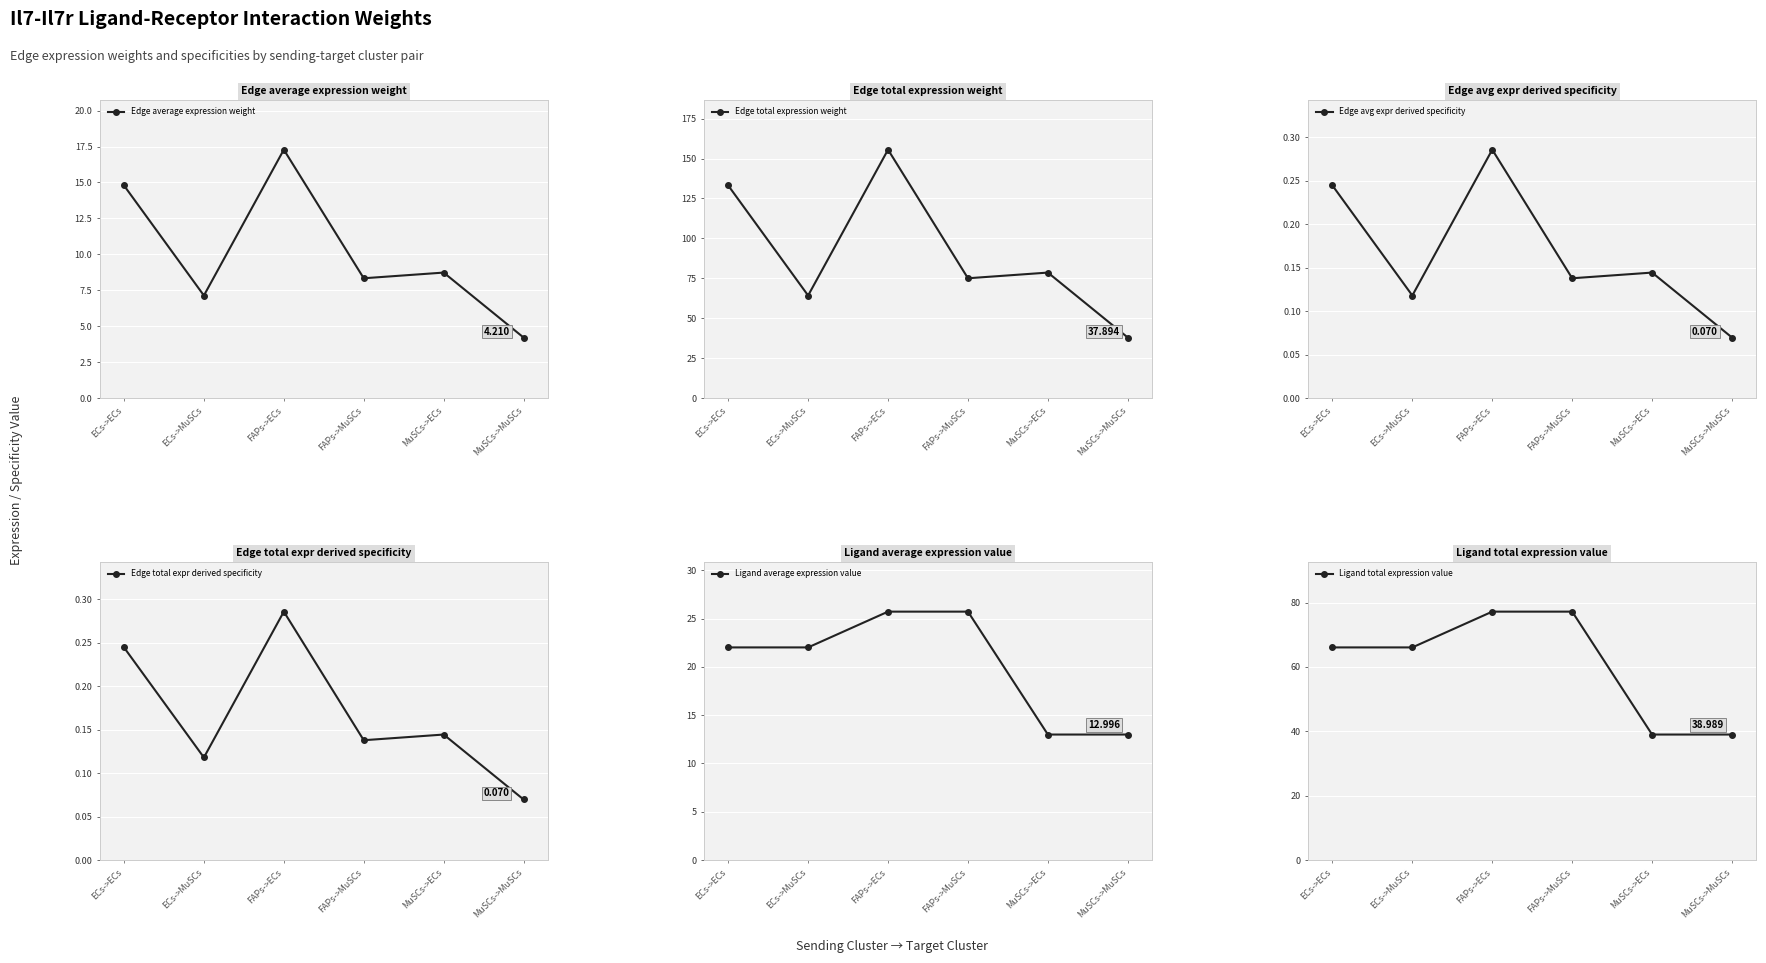

What is the label of the 6th point from the left?

MuSCs->MuSCs